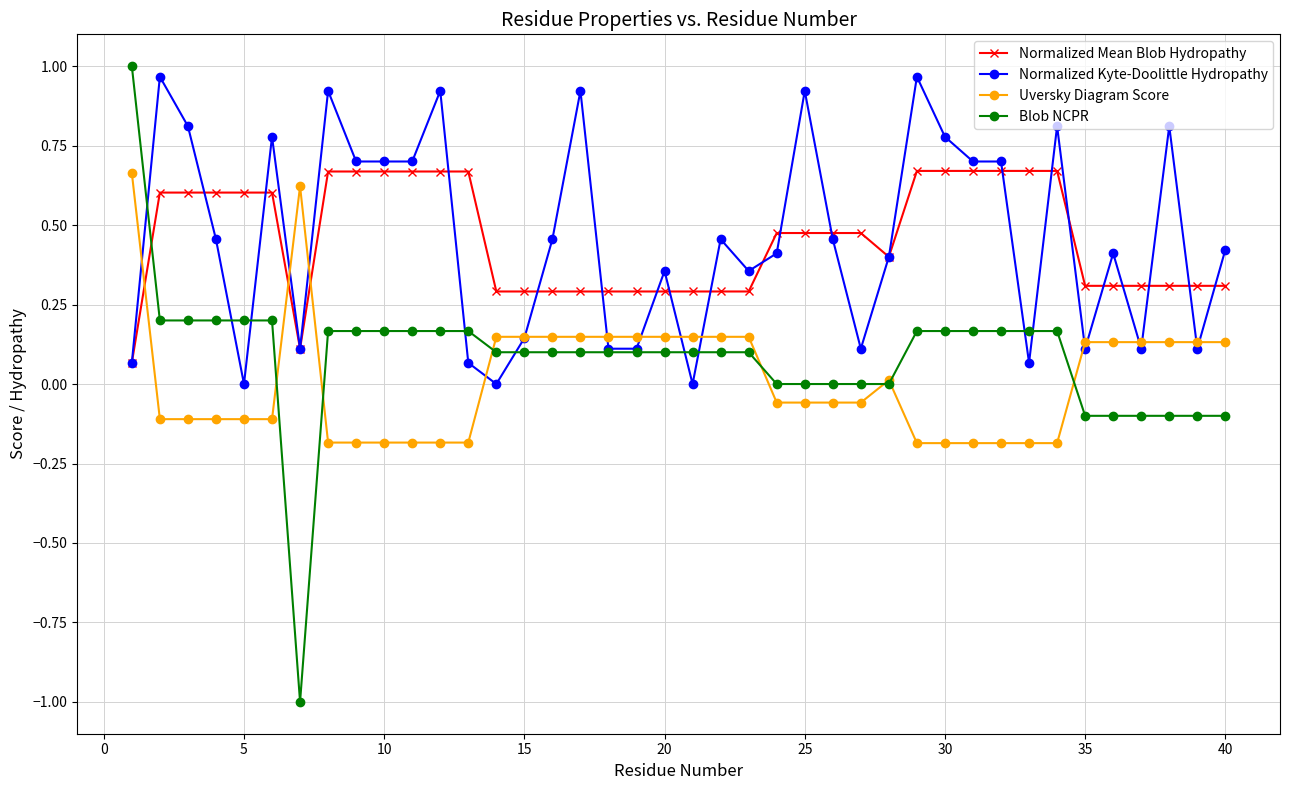

How many lines are shown in the chart?

4